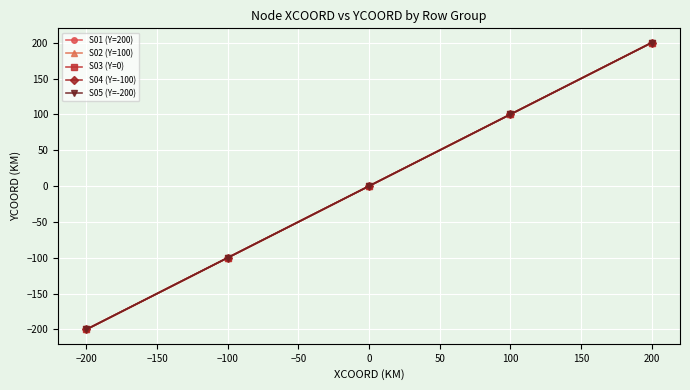

Reading right to left, extract all data points from this chart.

S01 (Y=200): 200	100	0	-100	-200
S02 (Y=100): 200	100	0	-100	-200
S03 (Y=0): 200	100	0	-100	-200
S04 (Y=-100): 200	100	0	-100	-200
S05 (Y=-200): 200	100	0	-100	-200